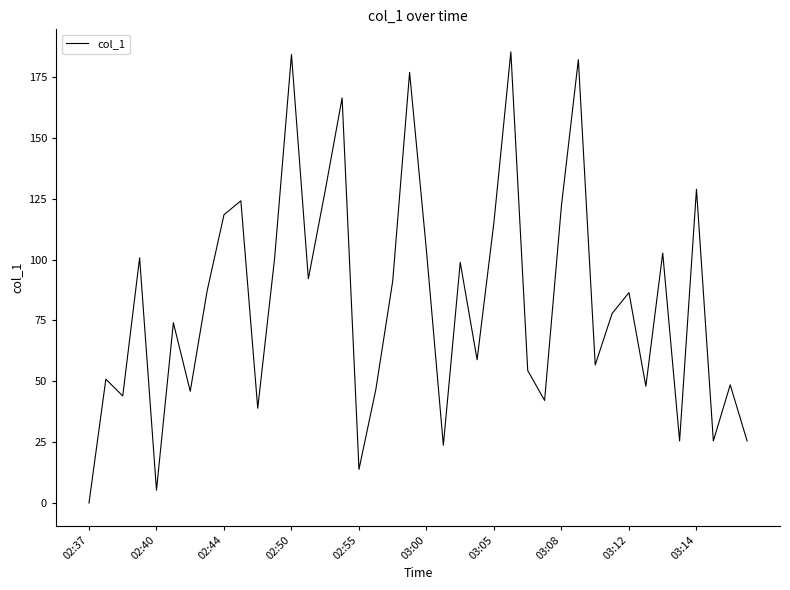

What is the difference between the maximum and minimum values?

185.3